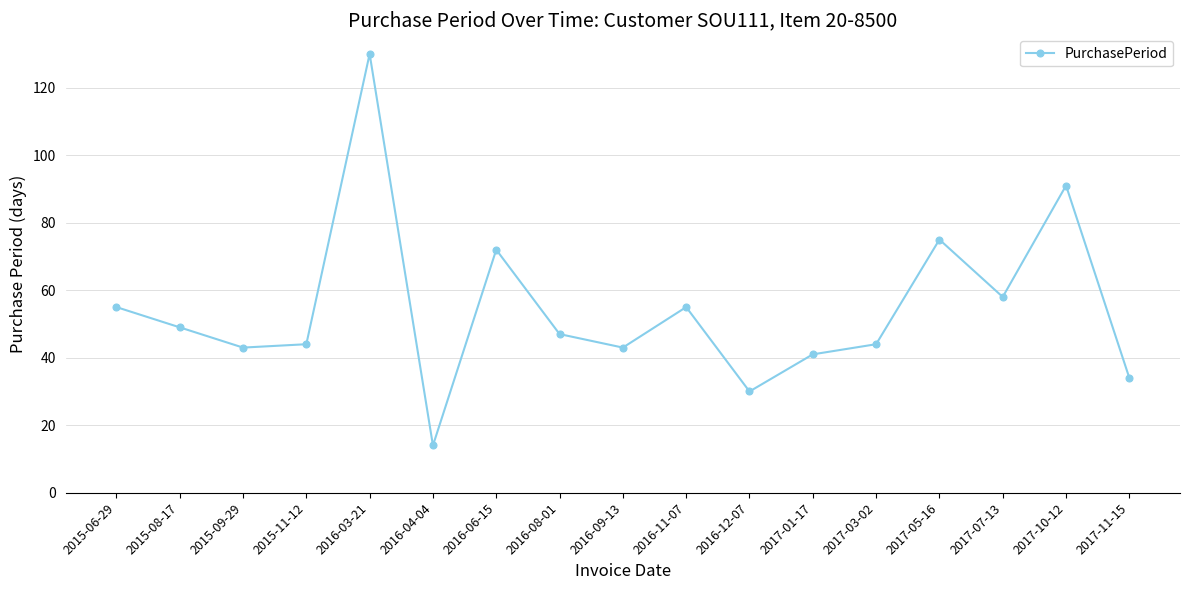

Between 2015-06-29 and 2017-10-12, which is larger?

2017-10-12